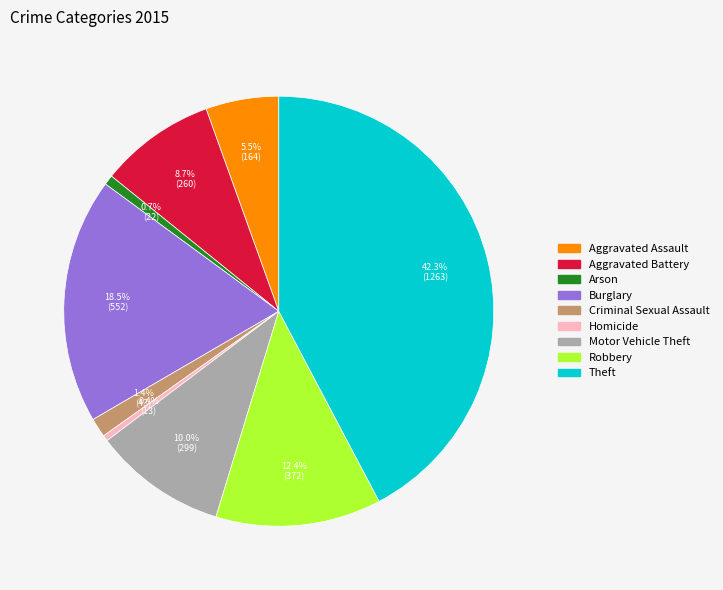

What is the largest slice in the pie chart?

Theft